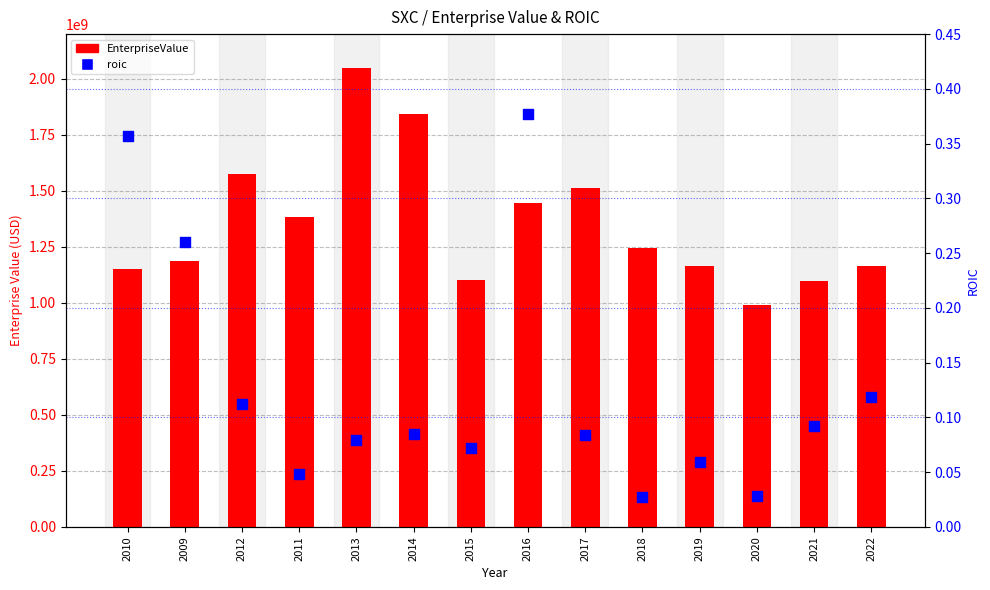

Is the value of roic at 2017 greater than the value of EnterpriseValue at 2022?

No